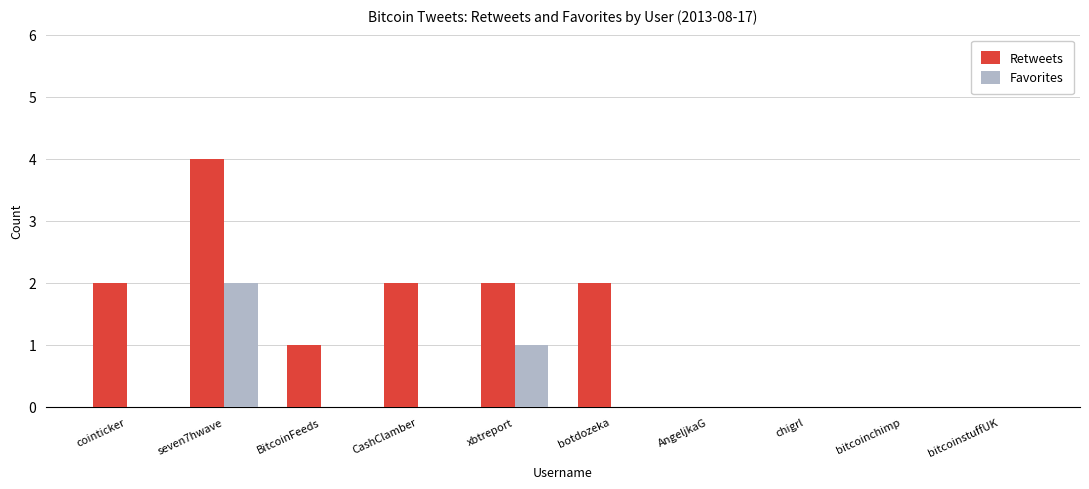

True or false: Retweets has a value of 2 at botdozeka.

True